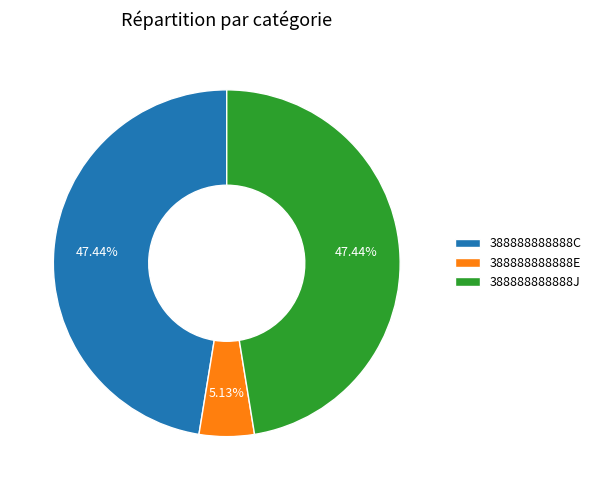

What is the ratio of the value at 388888888888E to the value at 388888888888C?

0.1